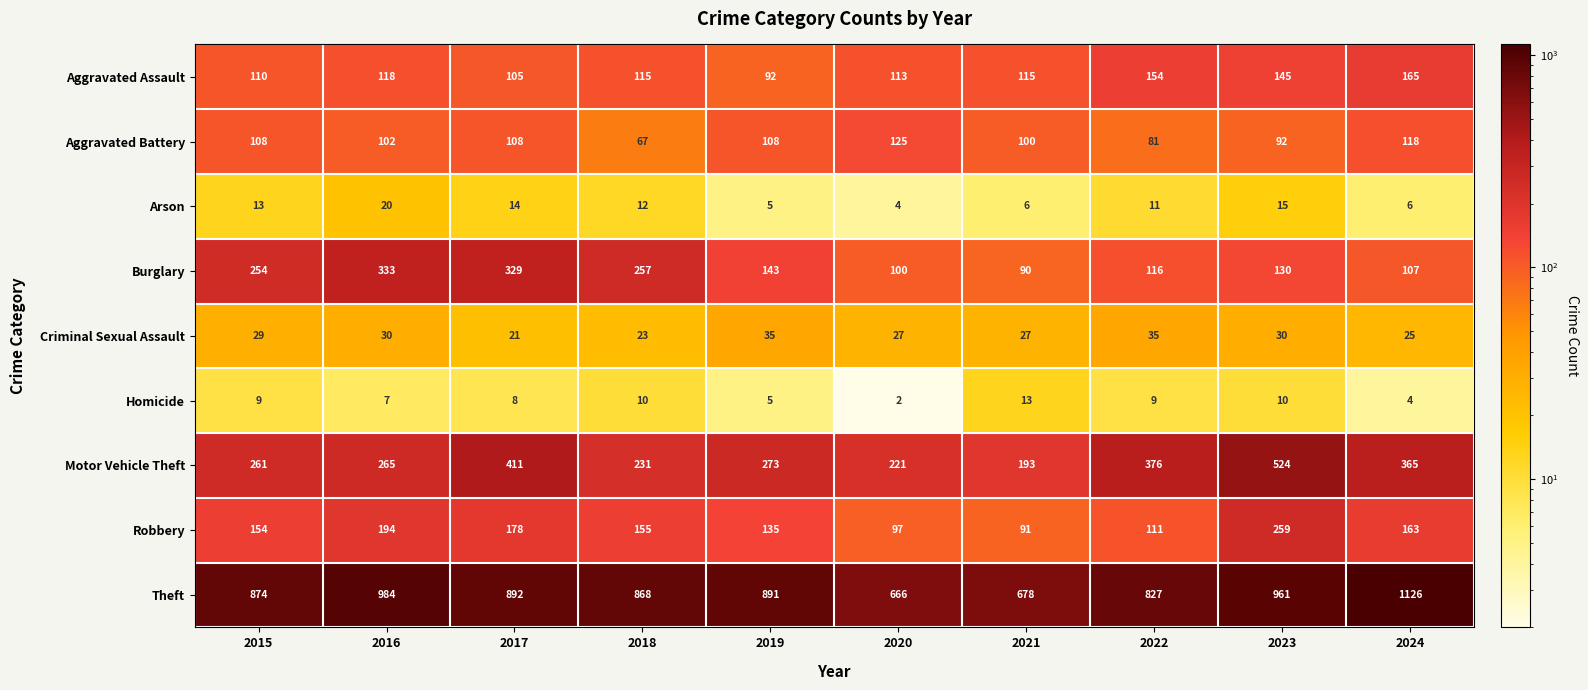

Count the Aggravated Battery values in the range 92 to 108.

6